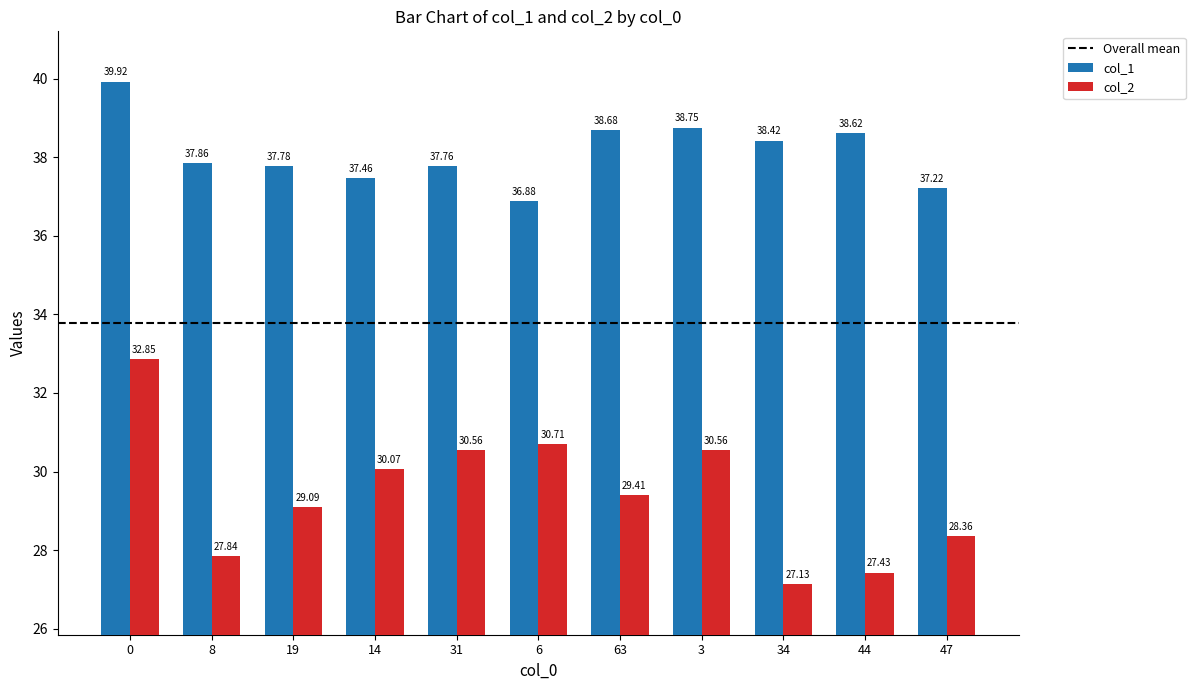

How many values in the col_1 series are below 37?

1